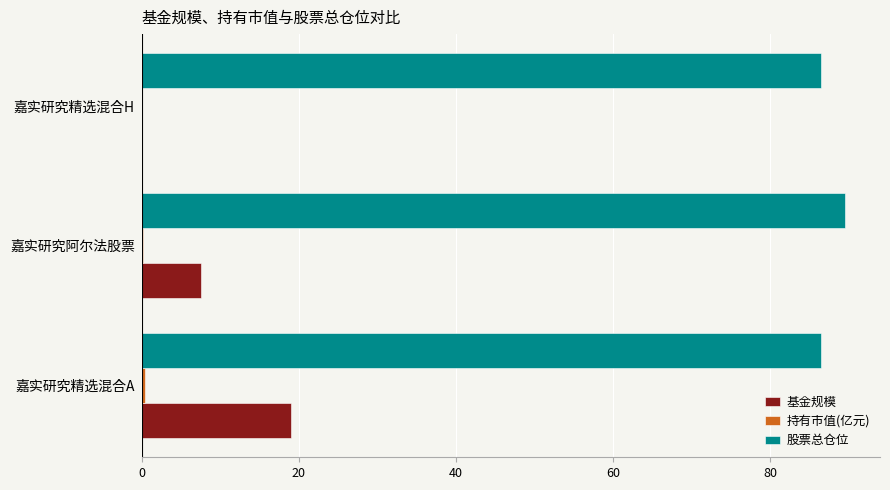

Which series changed the most between 嘉实研究精选混合A and 嘉实研究精选混合H?

基金规模